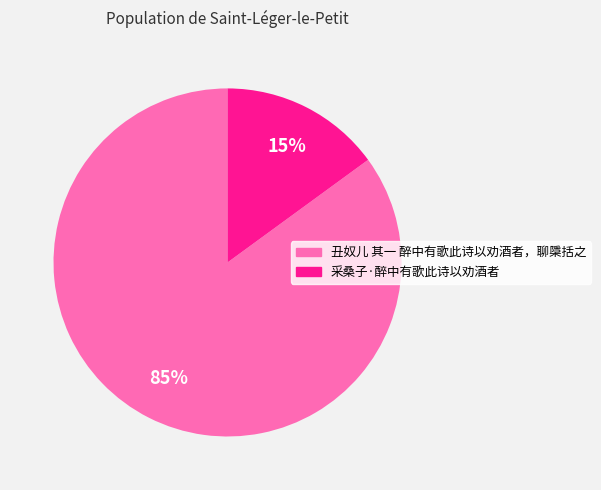

Approximately how many times larger is the value at 丑奴儿 其一 醉中有歌此诗以劝酒者，聊檃括之 compared to 采桑子·醉中有歌此诗以劝酒者?

5.7